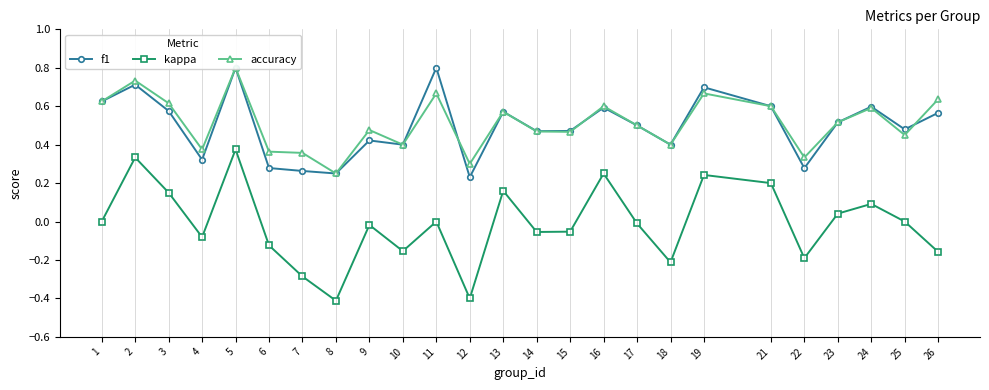

Read the accuracy value at 15.

0.5